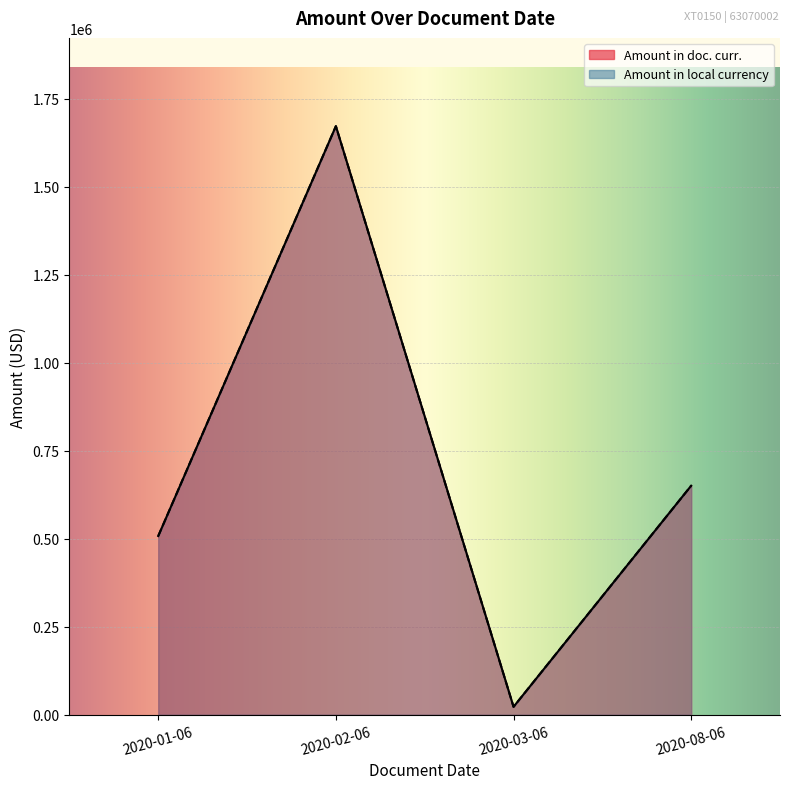

What is the value of the Amount in doc. curr. point at the 2nd from the left?

1672464.1